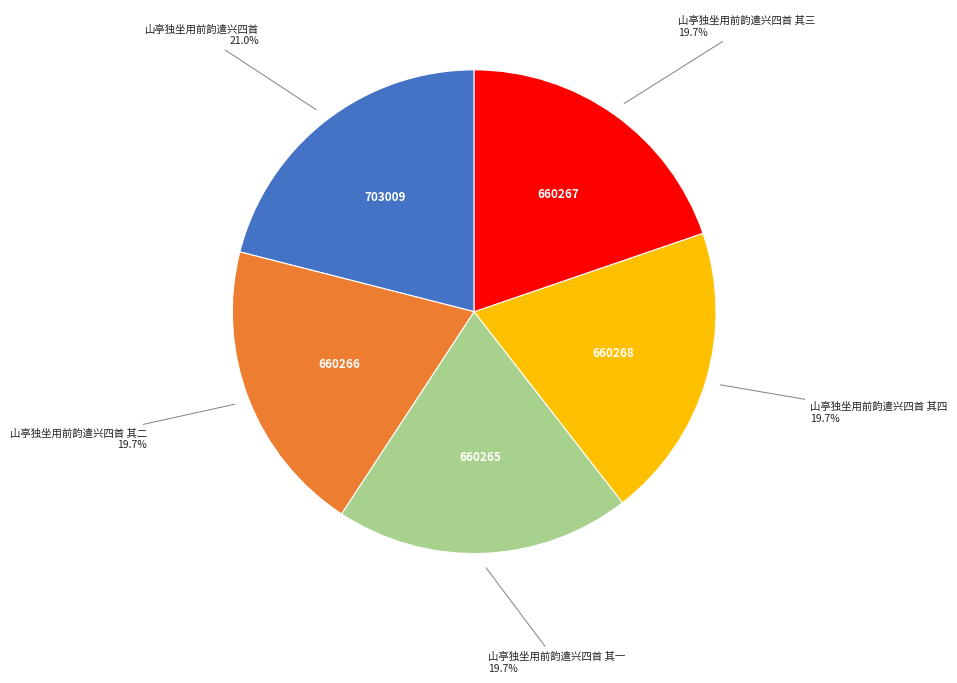

How many segments does this pie chart have?

5